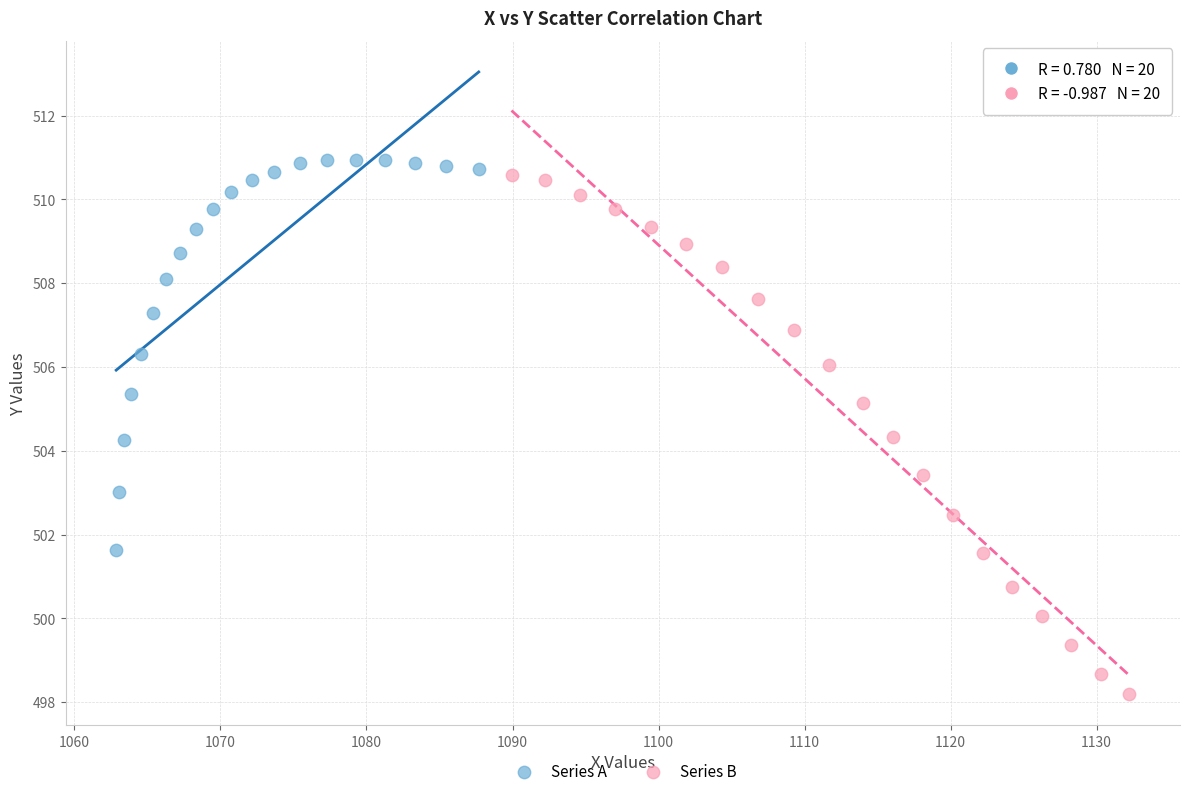

Which series reaches the minimum Y coordinate?

Series B